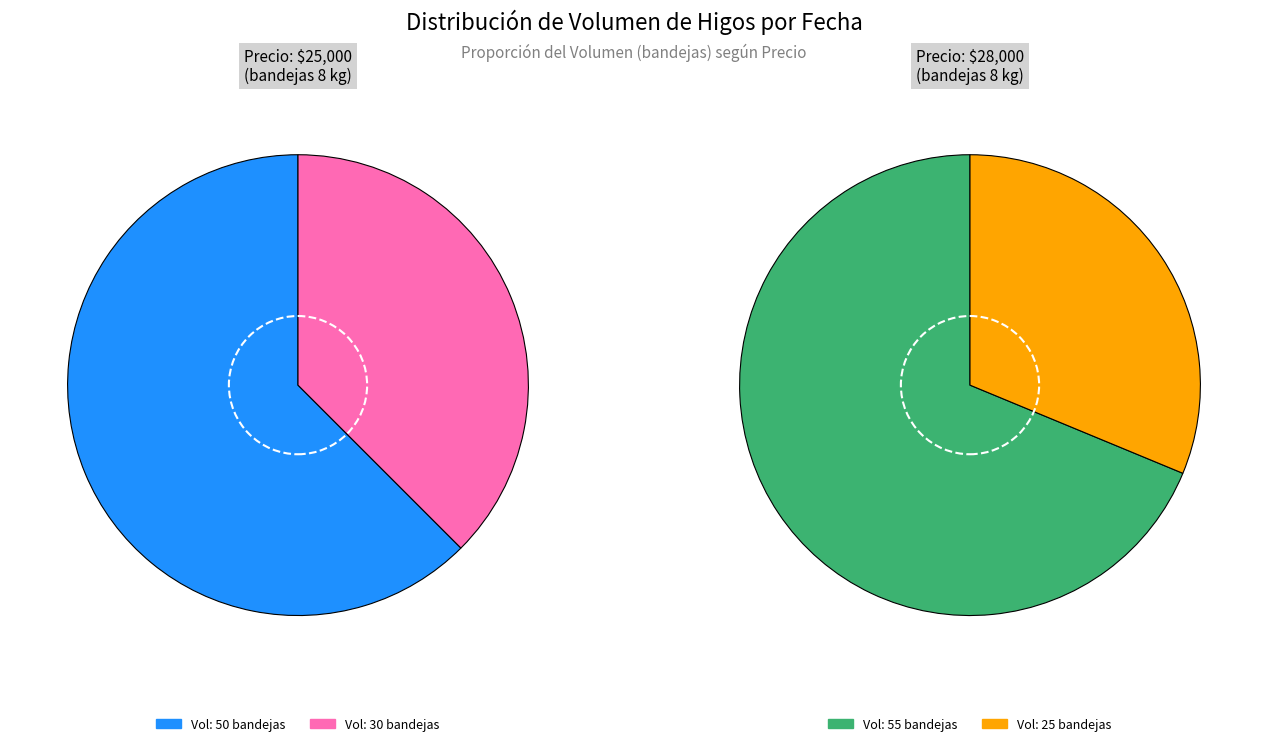

What is the change in value from 30 - $25000 to 55 - $28000?

+25